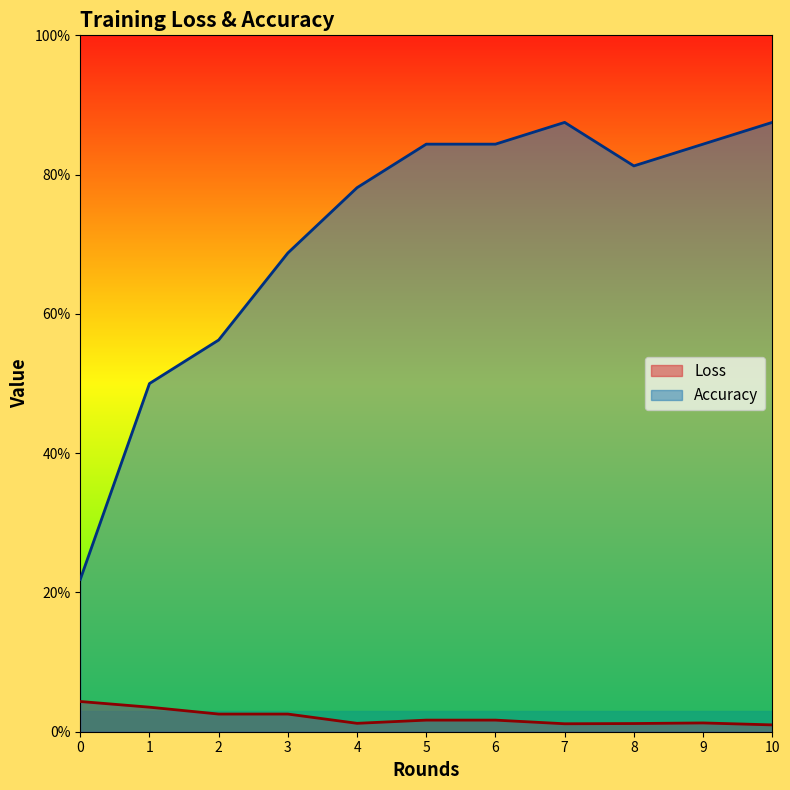

True or false: Accuracy and Loss cross at least once.

False